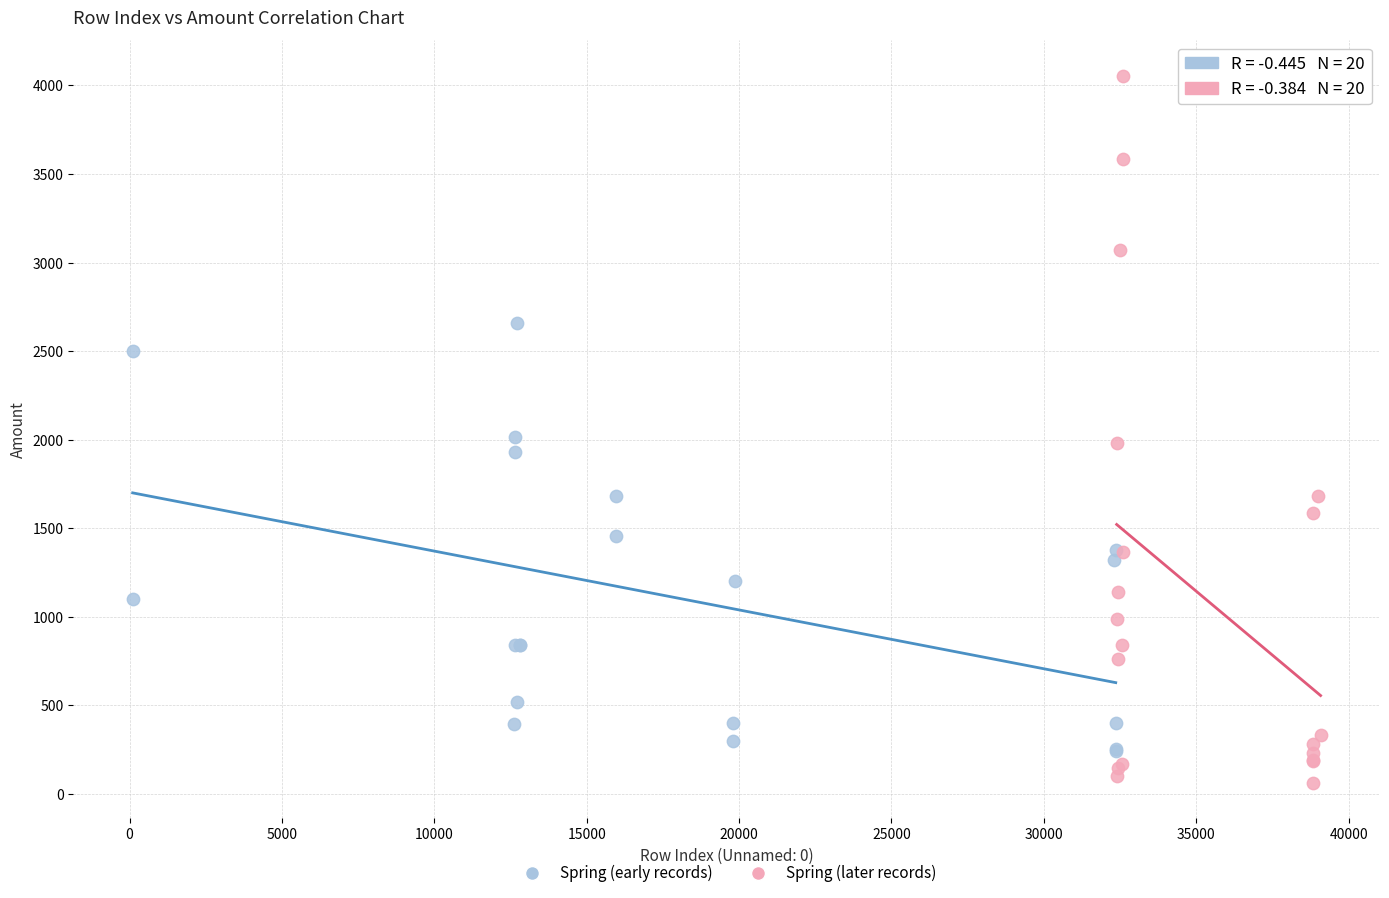

Which series reaches the maximum Y coordinate?

Spring (later records)